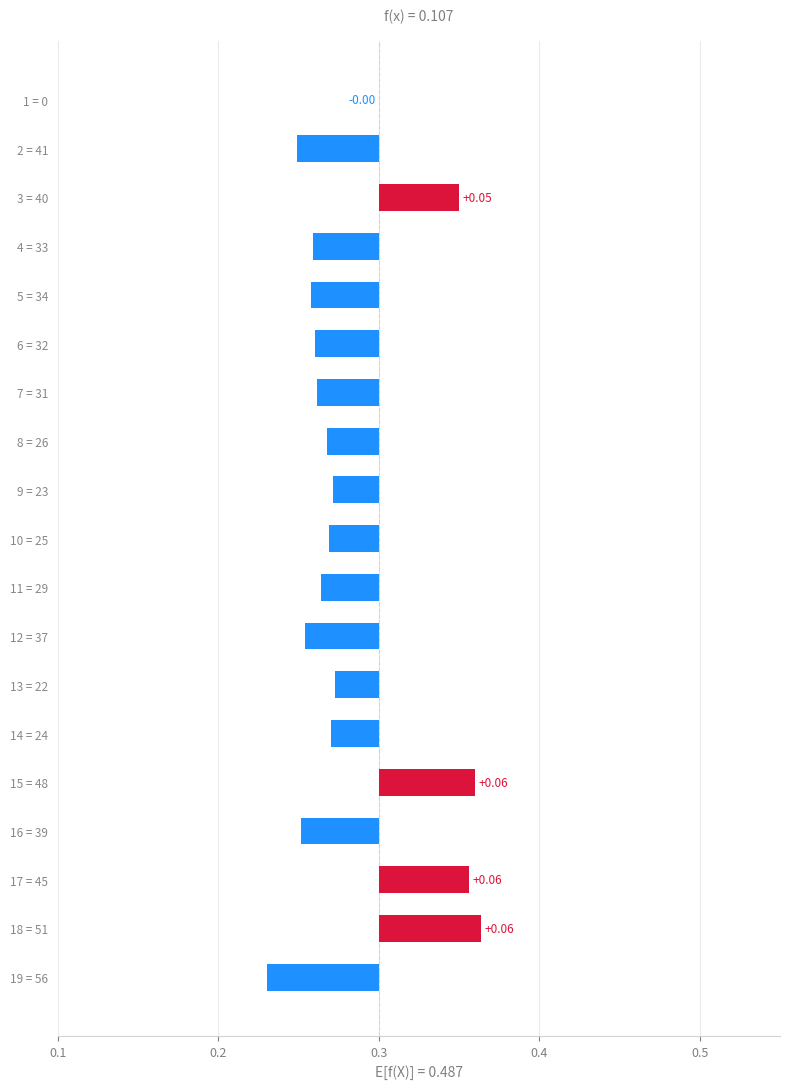

What is the difference between the maximum and minimum values?

0.1